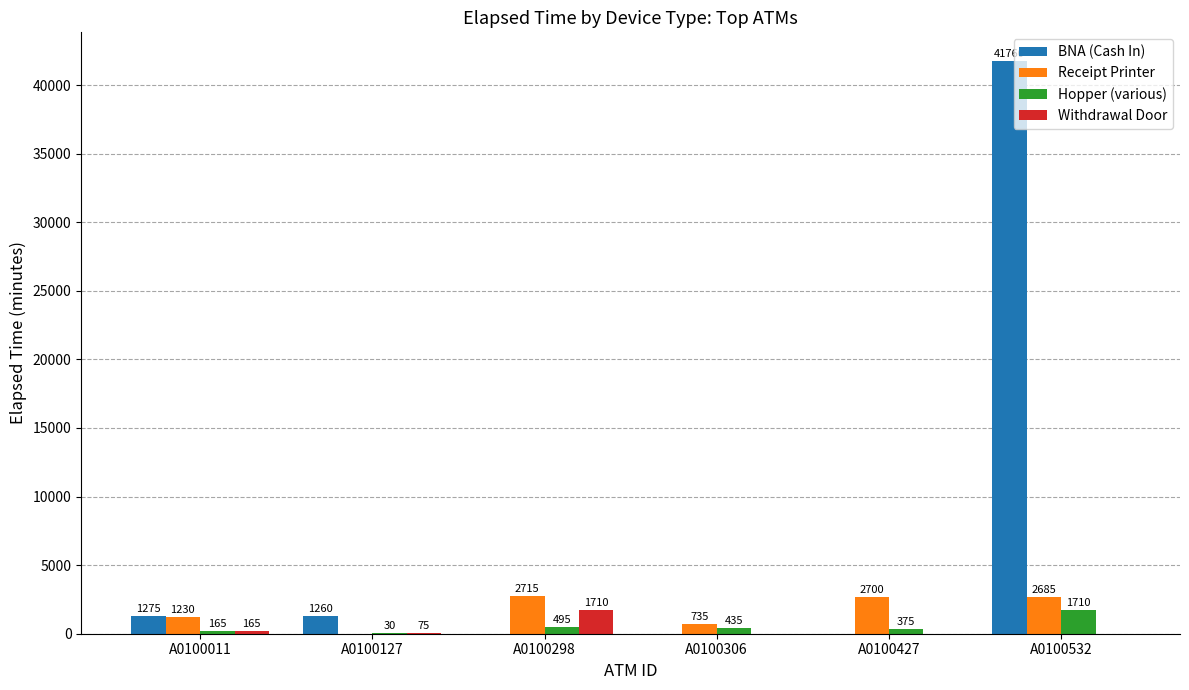

Reading left to right, extract all data points from this chart.

BNA (Cash In): A0100011=1275	A0100127=1260	A0100298=0	A0100306=0	A0100427=0	A0100532=41760
Receipt Printer: A0100011=1230	A0100127=0	A0100298=2715	A0100306=735	A0100427=2700	A0100532=2685
Hopper (various): A0100011=165	A0100127=30	A0100298=495	A0100306=435	A0100427=375	A0100532=1710
Withdrawal Door: A0100011=165	A0100127=75	A0100298=1710	A0100306=0	A0100427=0	A0100532=0